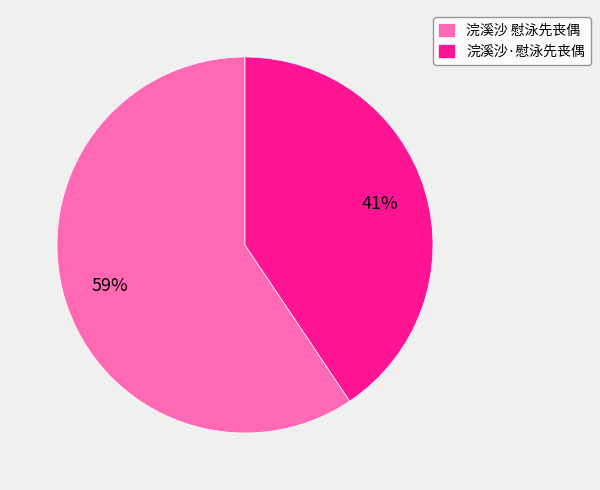

Does any single category account for the majority?

Yes